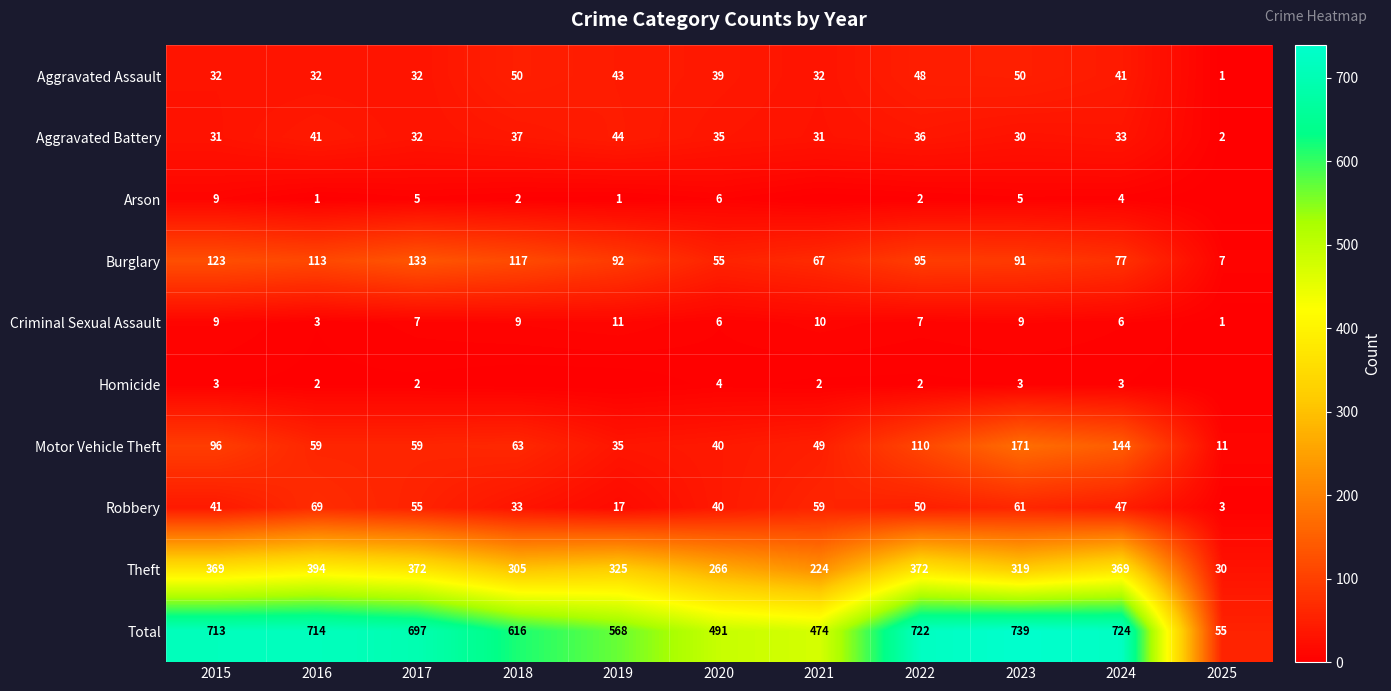

The value of Homicide at 2015 is 3. True or false?

True